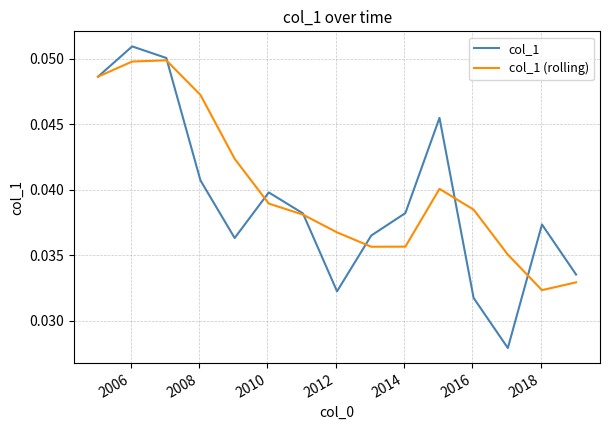

Rank the series by their maximum value, from lowest to highest.

col_1 (rolling), col_1